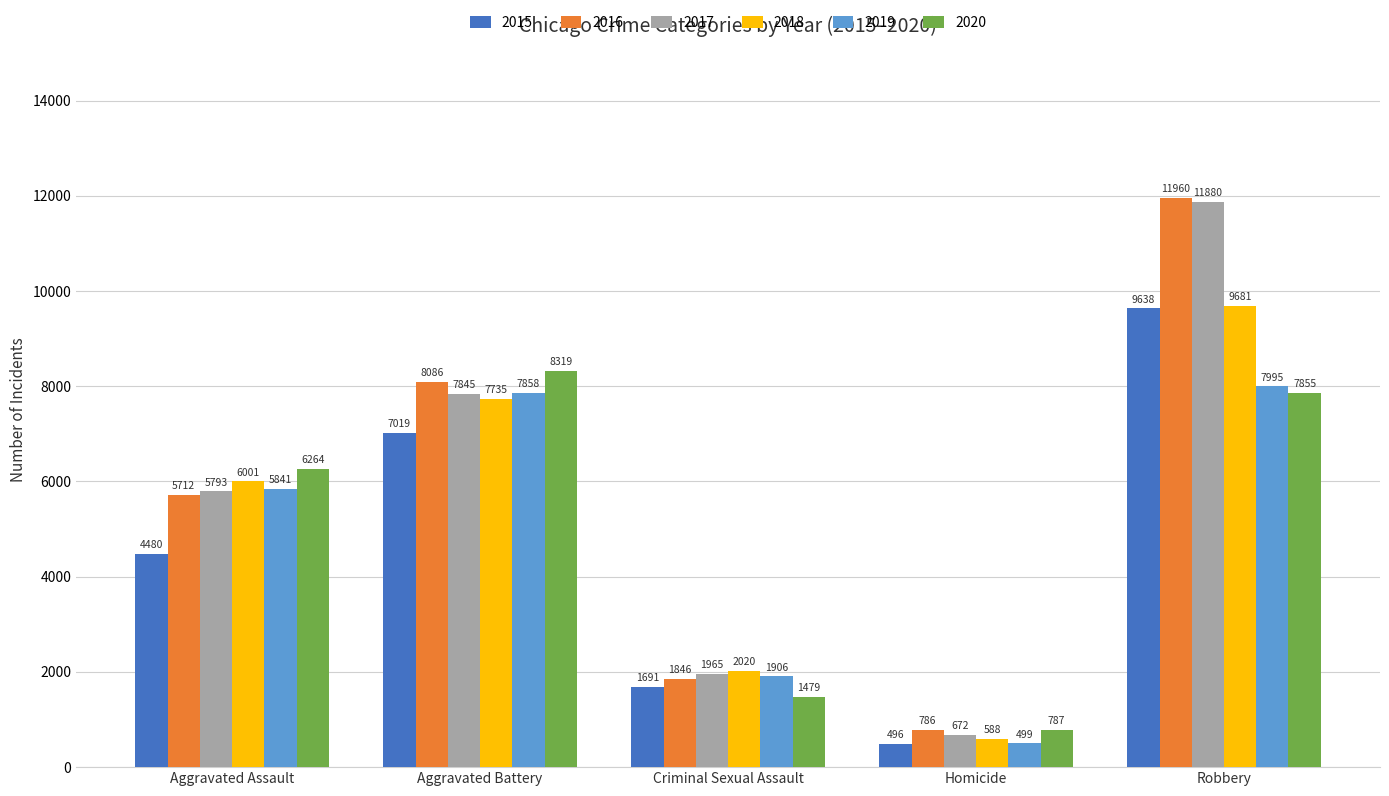

True or false: 2019 has a value of 2642 at Aggravated Assault.

False